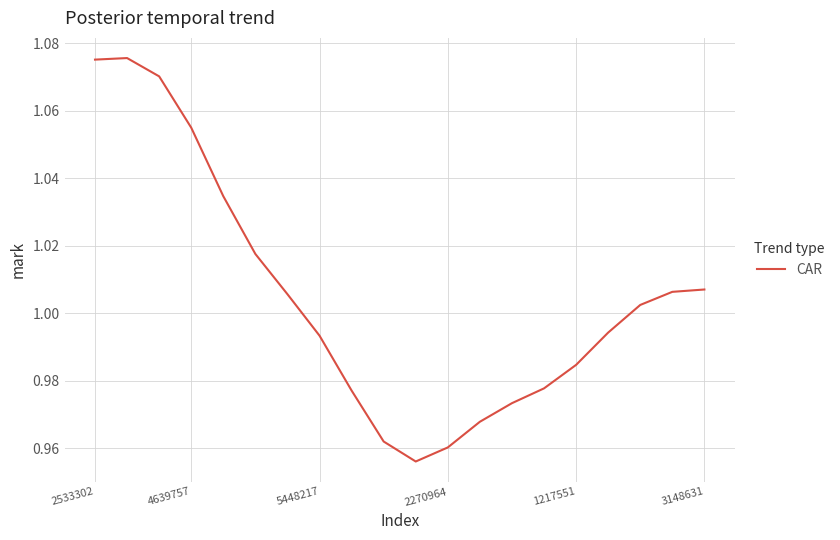

Does the chart display data point markers on the line(s)?

No